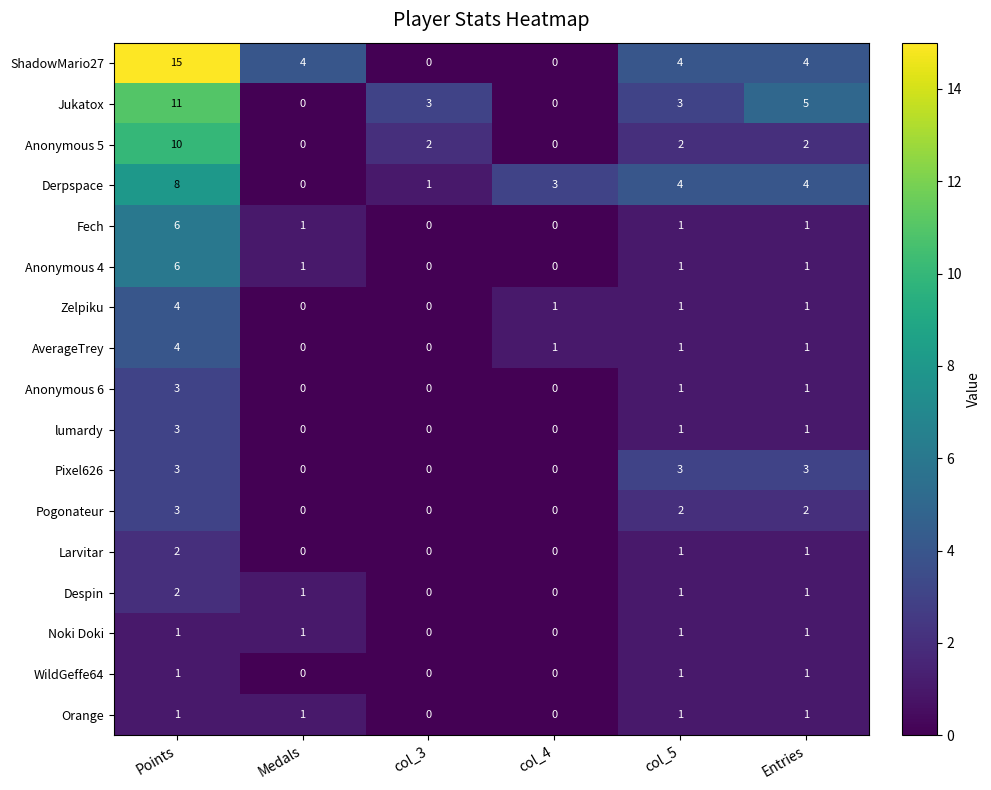

At which category is the sum across all series the highest?

Points